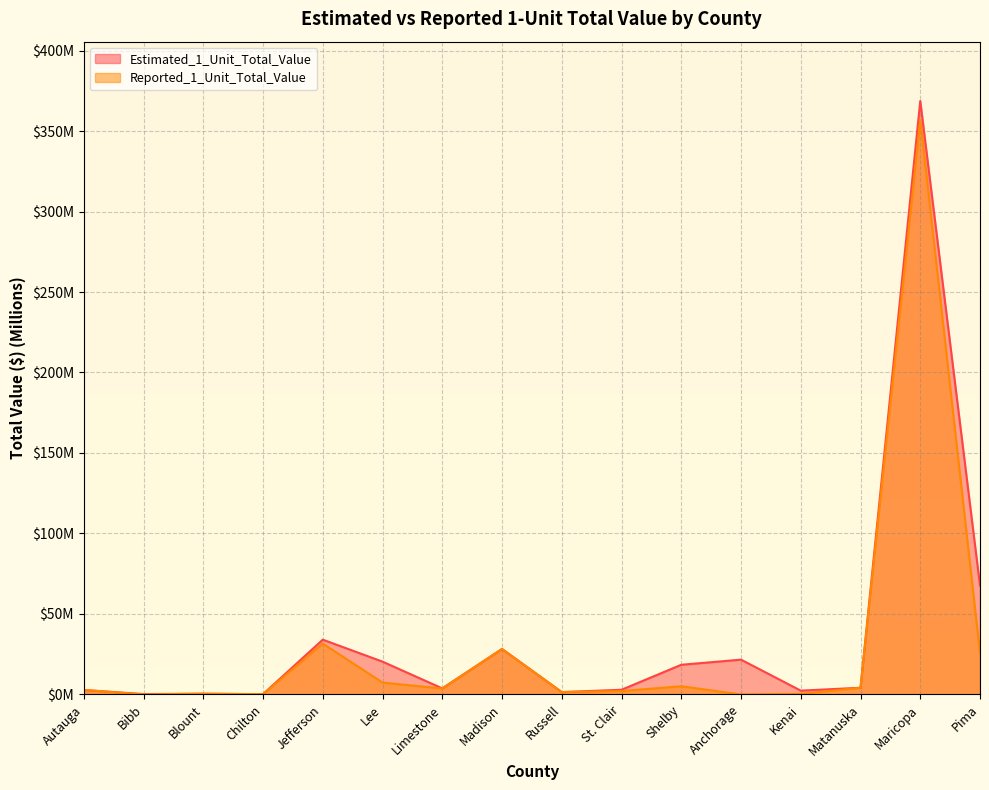

Reading left to right, list all the values displayed in this chart.

Estimated_1_Unit_Total_Value: 2.8	0.2	0.5	0.2	34.0	20.4	3.8	28.3	1.5	2.9	18.4	21.6	2.4	4.2	368.7	67.6
Reported_1_Unit_Total_Value: 2.8	0.0	0.5	0.1	31.6	7.4	3.7	28.3	1.5	2.1	5.1	0.0	0.3	4.2	357.0	25.8